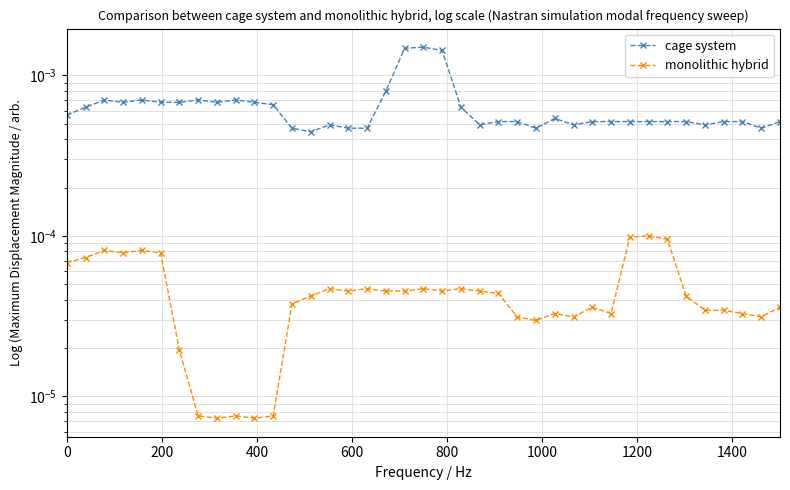

True or false: cage system and monolithic hybrid intersect in this chart.

False